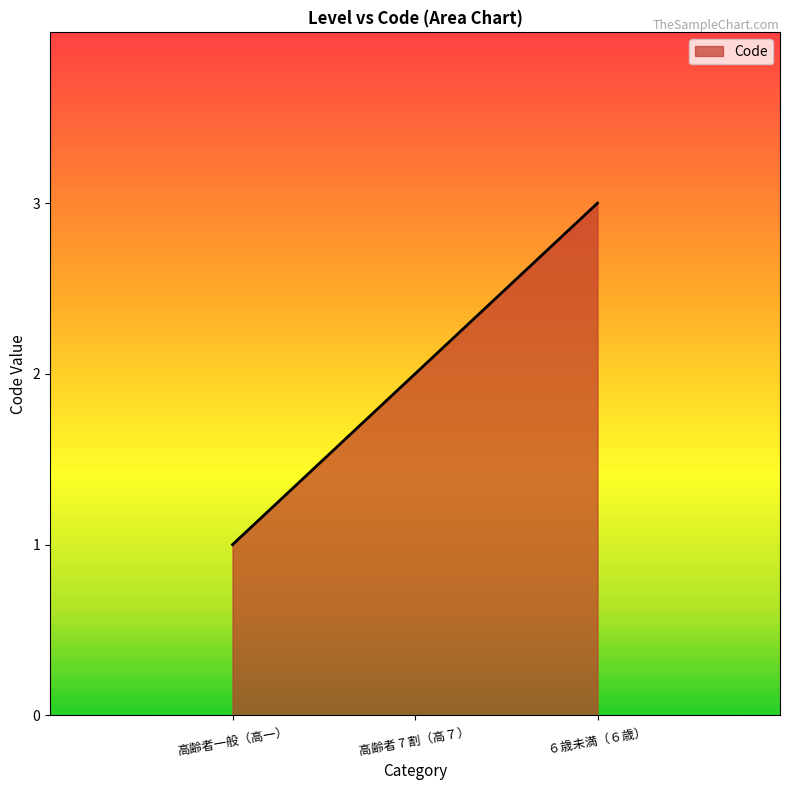

List the labels in order of value, smallest first.

高齢者一般（高一）, 高齢者 7 割（高７）, ６歳未満（６歳）